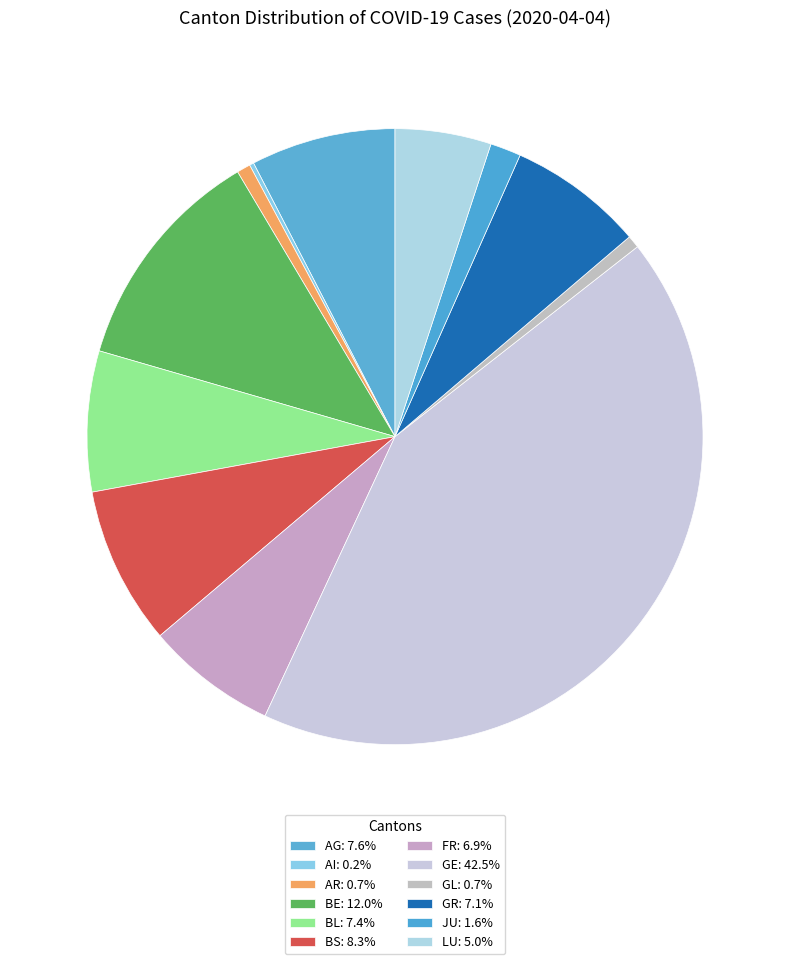

Which category has the smallest portion of the pie?

AI